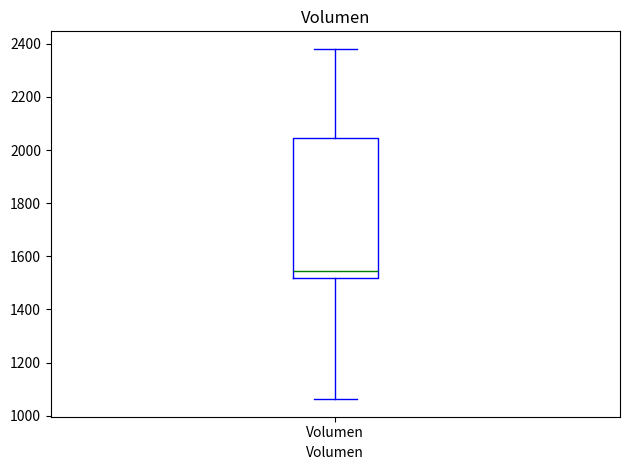

Read this box plot against the y-axis: the position of the median line, the range covered by the box, and the ends of both whiskers. The values are not printed on the chart, so give them approximately, as read against the axis.

median 1540, box 1520 to 2040, whiskers 1060 to 2380